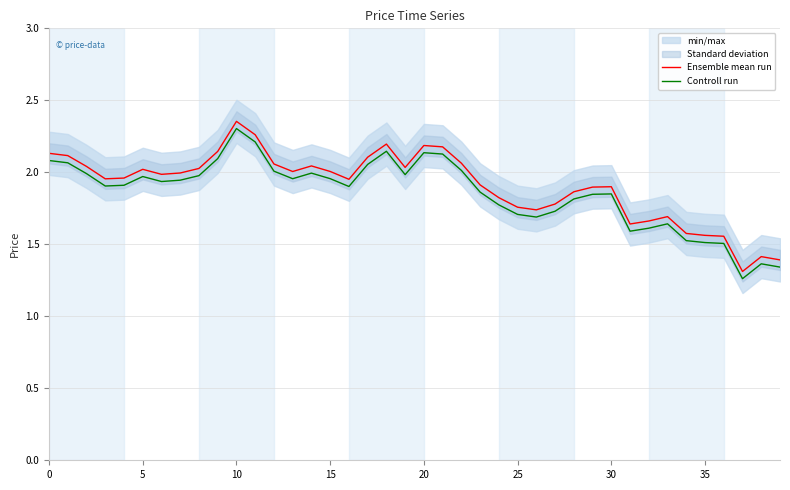

What is the label of the 15th point from the left?

14